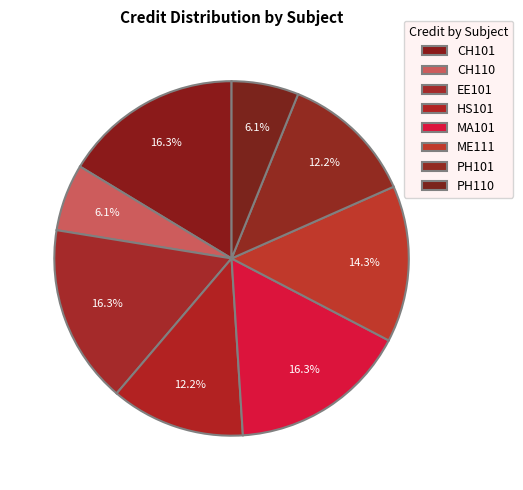

Is it true that PH101 is 12% of the pie?

True